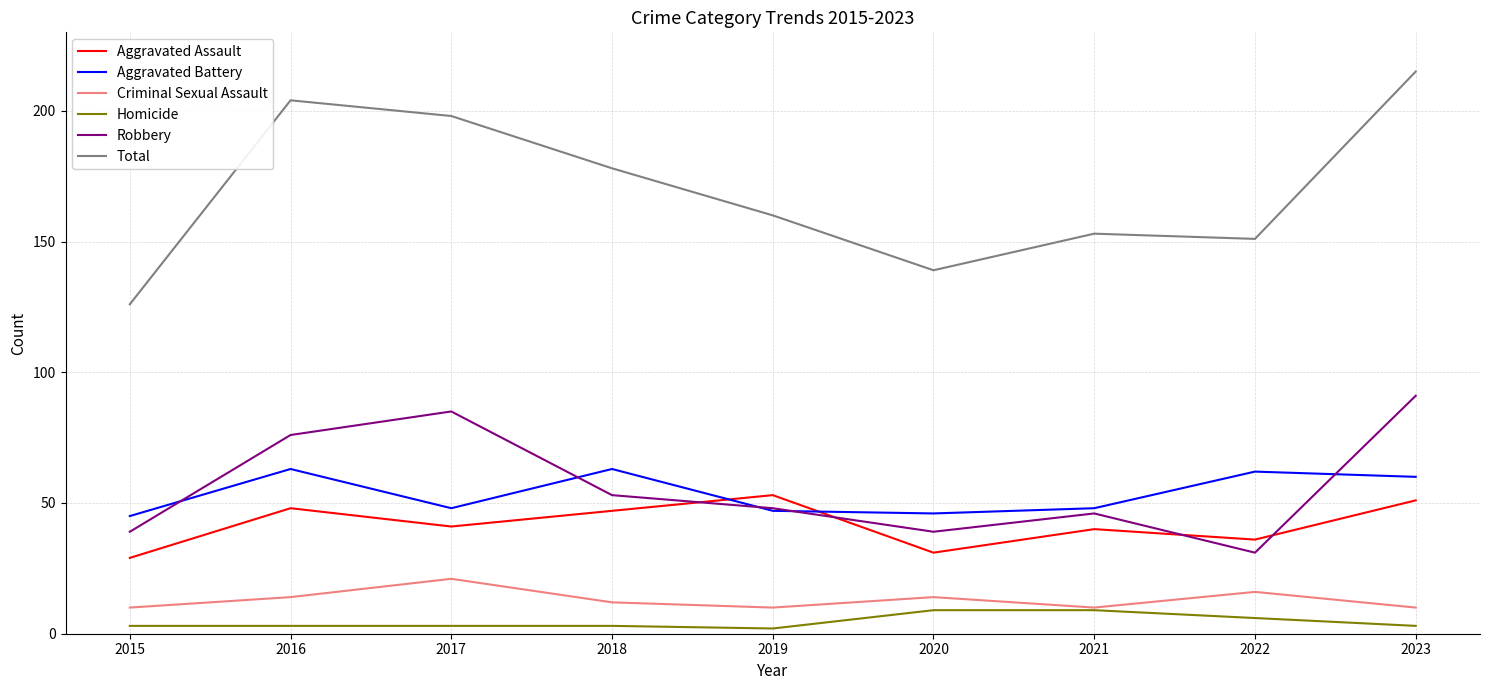

What are all the series names shown in the legend?

Aggravated Assault, Aggravated Battery, Criminal Sexual Assault, Homicide, Robbery, Total